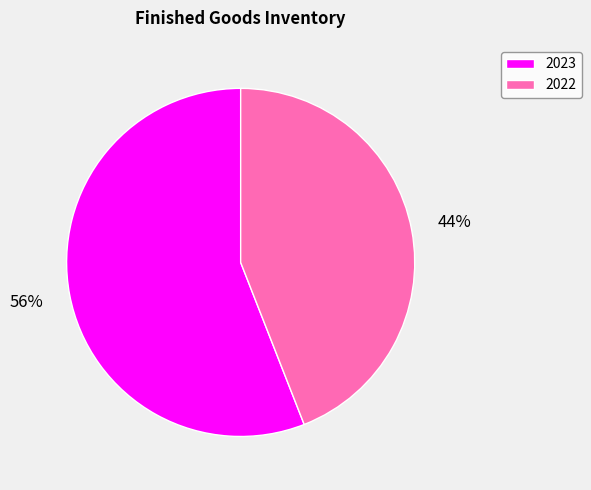

The 2022 slice represents 30% of the pie. True or false?

False